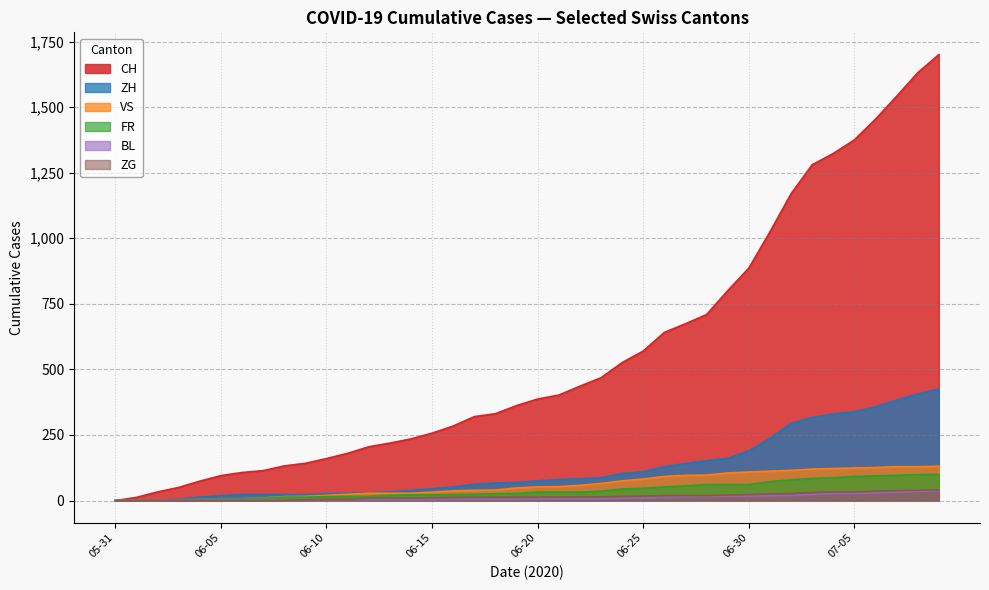

How many data points in ZG are above 13?

18